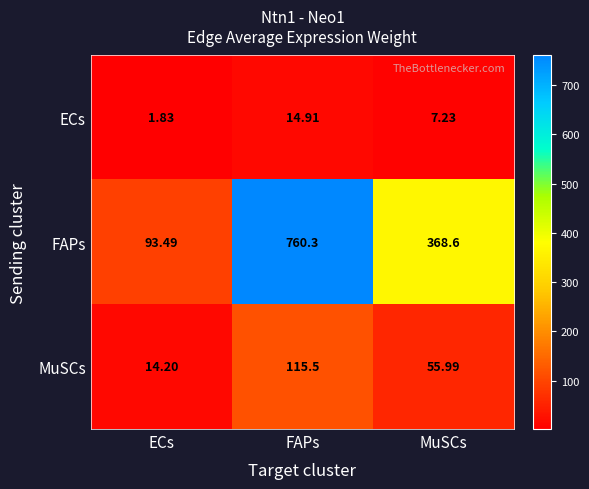

At which label is FAPs closest to 426?

MuSCs